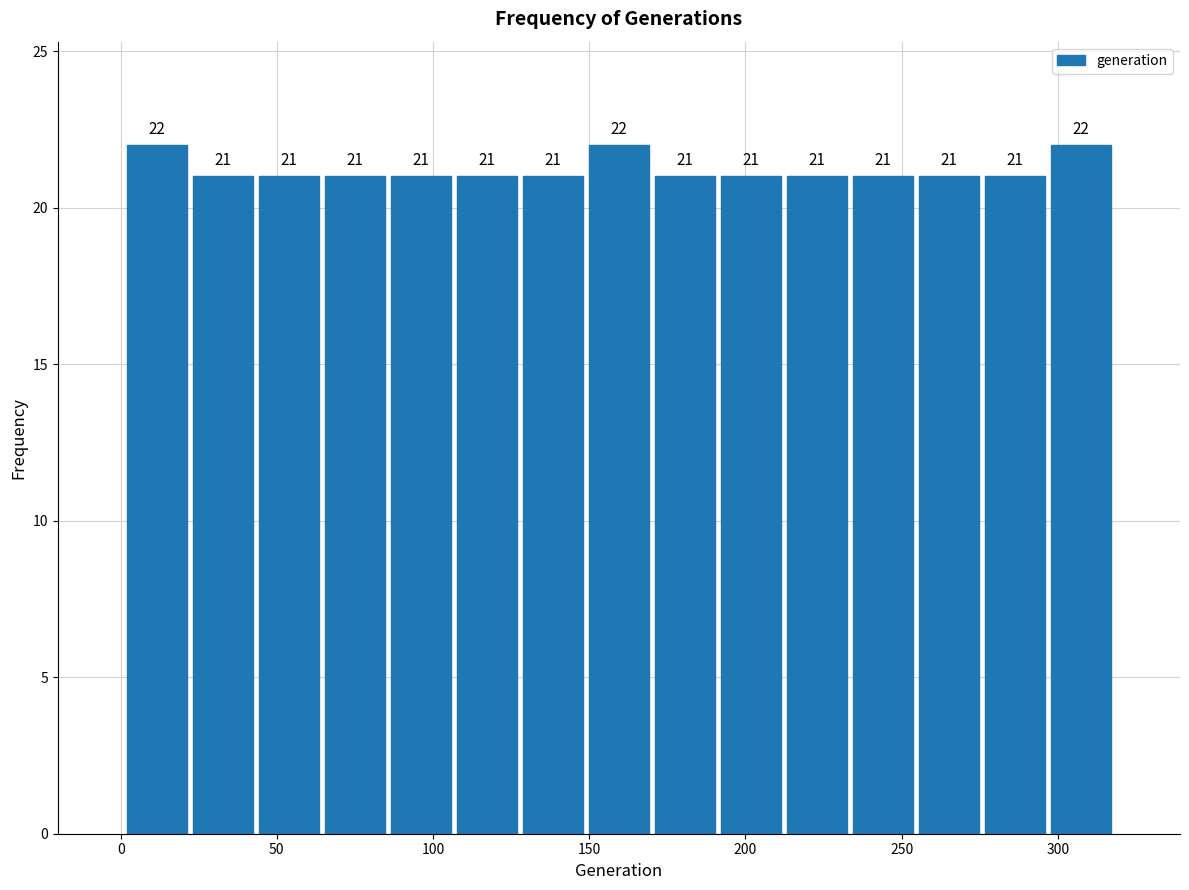

Reading left to right, list every bar in this chart as the range it spans on the x-axis followed by its height. The bar edges are not printed on the chart, so give them approximately, as read against the axis.

0 to 20: 22
20 to 45: 21
45 to 65: 21
65 to 85: 21
85 to 105: 21
105 to 130: 21
130 to 150: 21
150 to 170: 22
170 to 190: 21
190 to 210: 21
210 to 235: 21
235 to 255: 21
255 to 275: 21
275 to 295: 21
295 to 320: 22